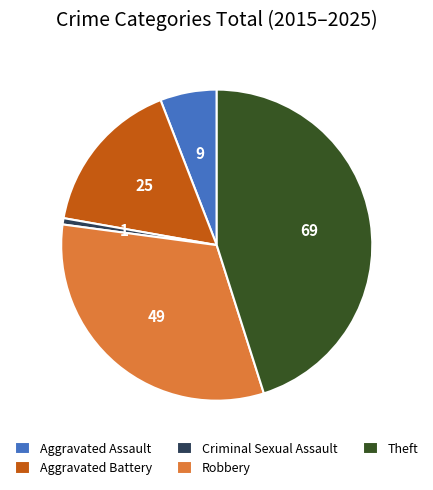

Is it true that Criminal Sexual Assault is 1% of the pie?

True